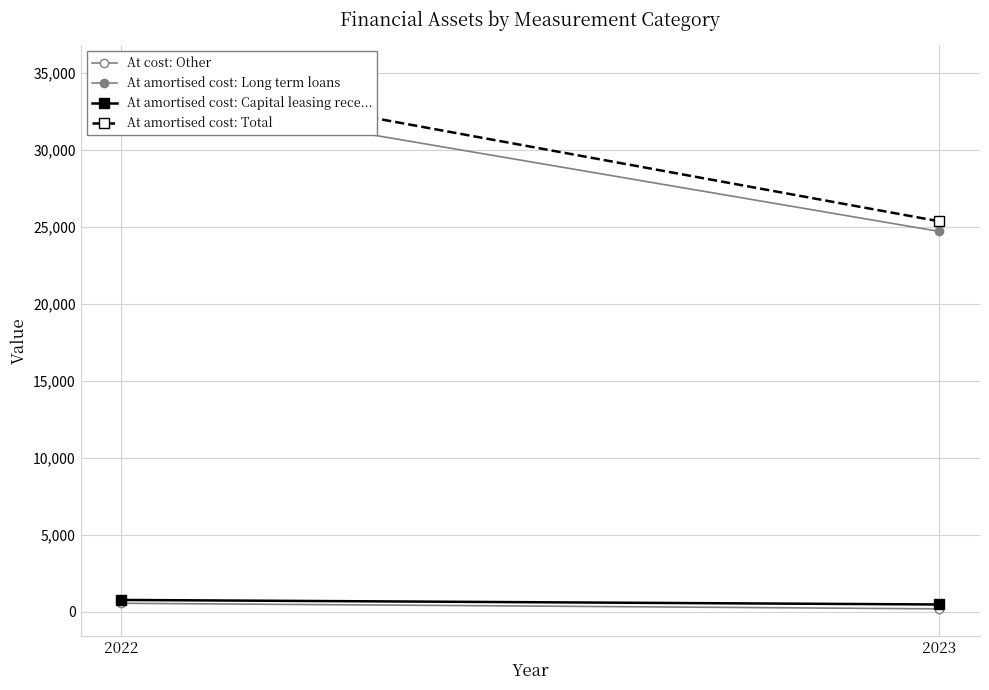

Is the value of At amortised cost: Long term loans at 2023 greater than the value of At cost: Other at 2023?

Yes